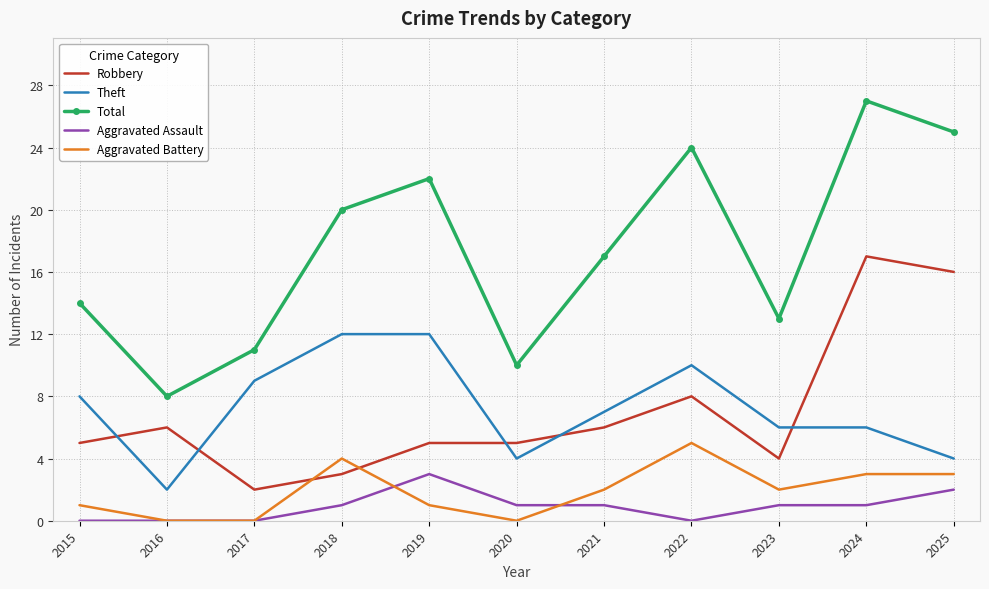

The value of Aggravated Battery at 2016 is 0. True or false?

True